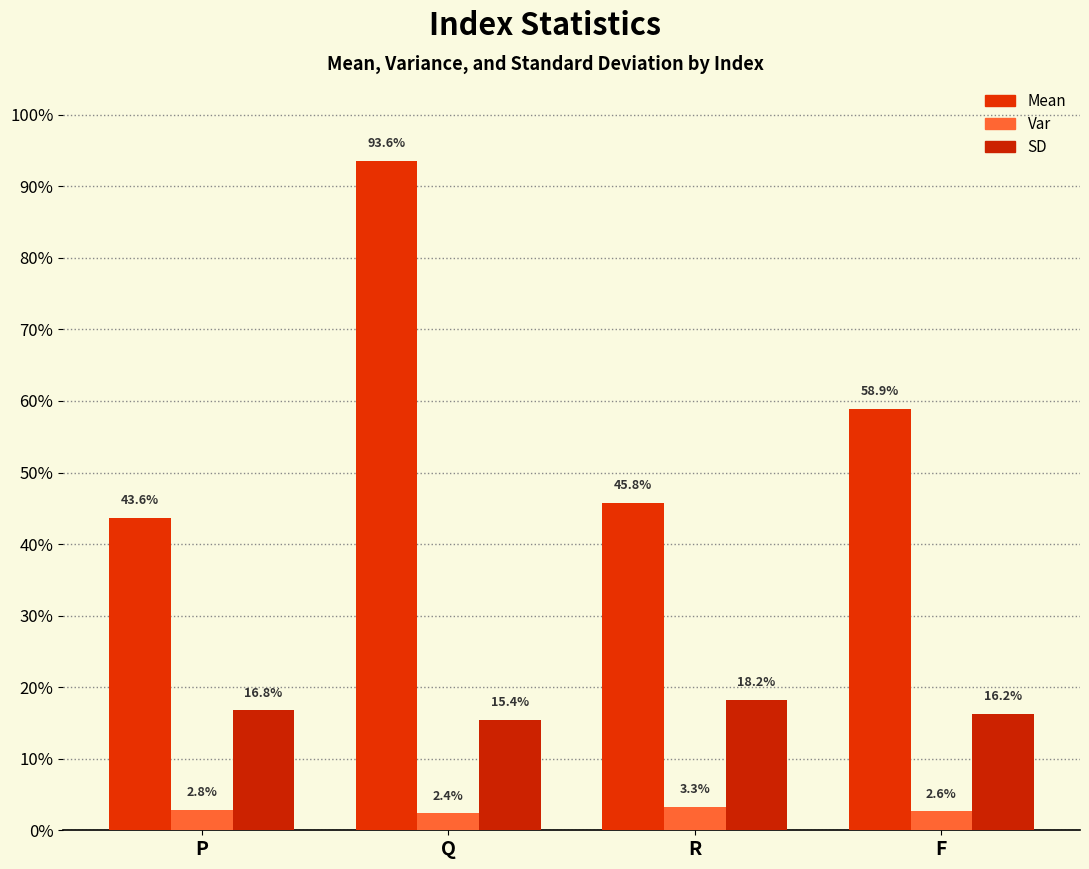

What is the difference between the highest and lowest values at Q?

0.9